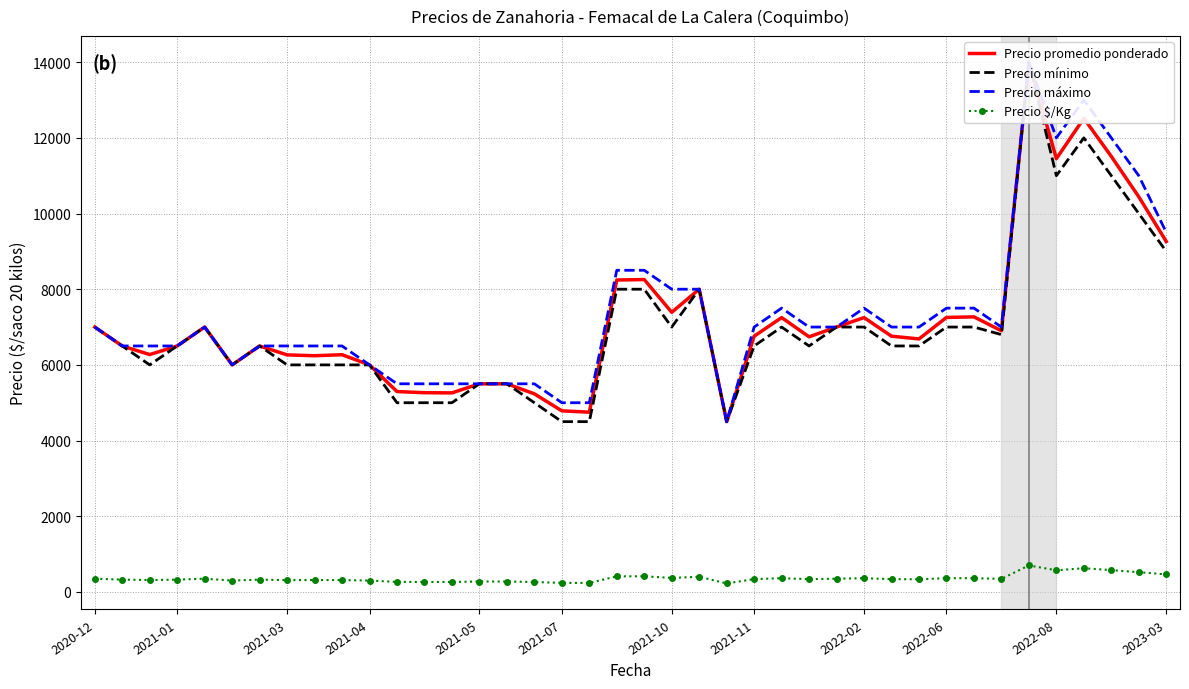

What is the difference between the highest and lowest values at 37?

11424